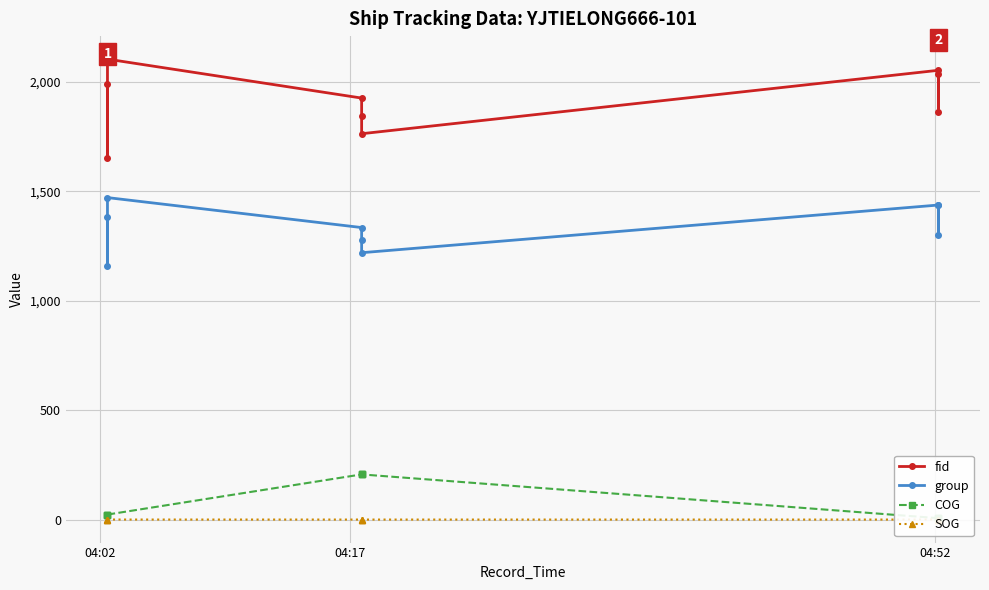

Reading left to right, what are all the values shown in this chart?

fid: 1990.0	1655.0	2105.0	1927.0	1845.0	1764.0	2054.0	1862.0	2037.0
group: 1384.0	1159.0	1472.0	1335.0	1280.0	1220.0	1438.0	1299.0	1437.0
COG: 22.9	22.9	22.9	206.4	206.4	206.4	6.3	6.3	6.3
SOG: 0.1	0.1	0.1	0.0	0.0	0.0	0.0	0.0	0.0